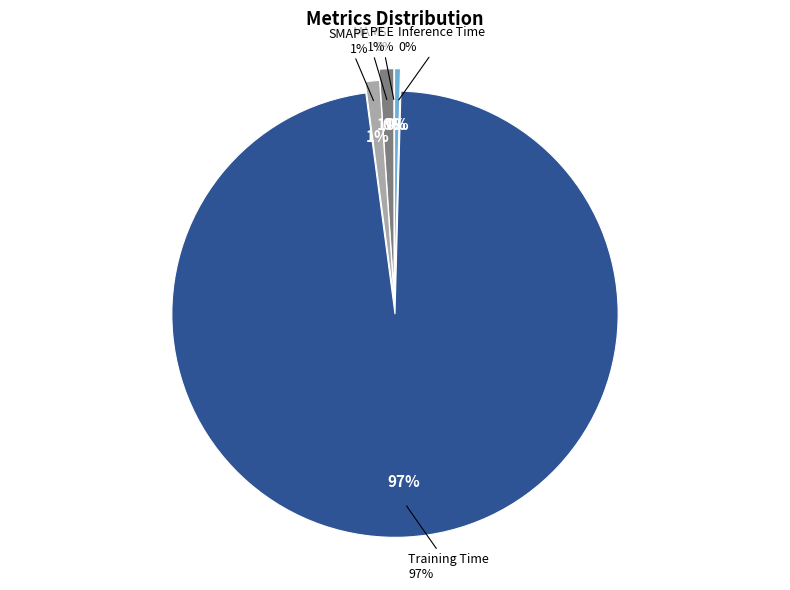

Do MAPE and Training Time together represent more than half of the pie?

Yes